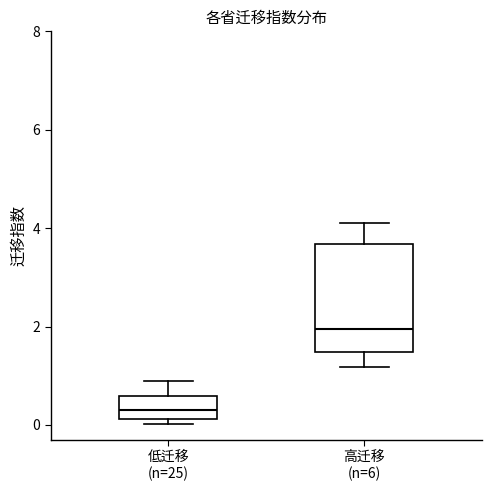

Reading left to right, read every box against the y-axis: the position of its median line, the range the box covers, and the ends of its whiskers. The values are not printed on the chart, so give them approximately, as read against the axis.

低迁移 (n=25): median 0.4, box 0.2 to 0.6, whiskers 0.0 to 0.8
高迁移 (n=6): median 2.0, box 1.4 to 3.6, whiskers 1.2 to 4.2